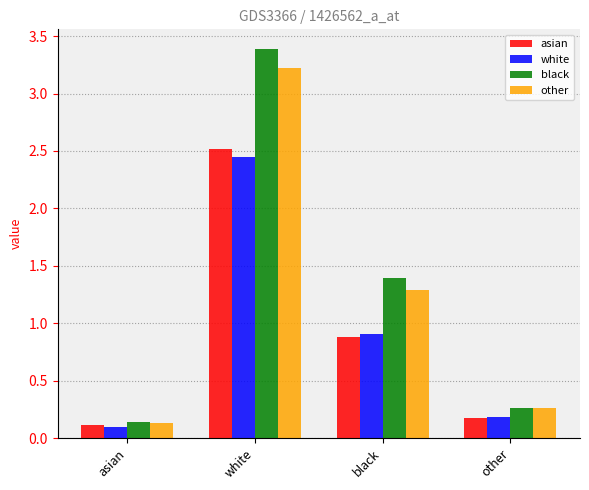

What is the difference between the maximum and second lowest values in the black series?

3.1